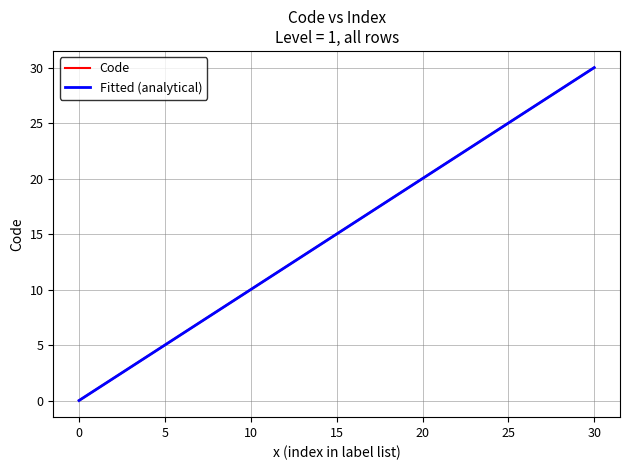

Between 3 and 8, which is larger?

8